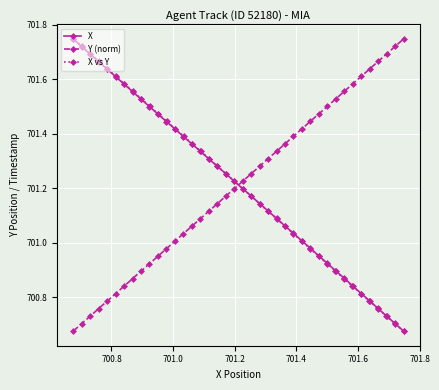

What is the highest value of the X vs Y series?

701.7